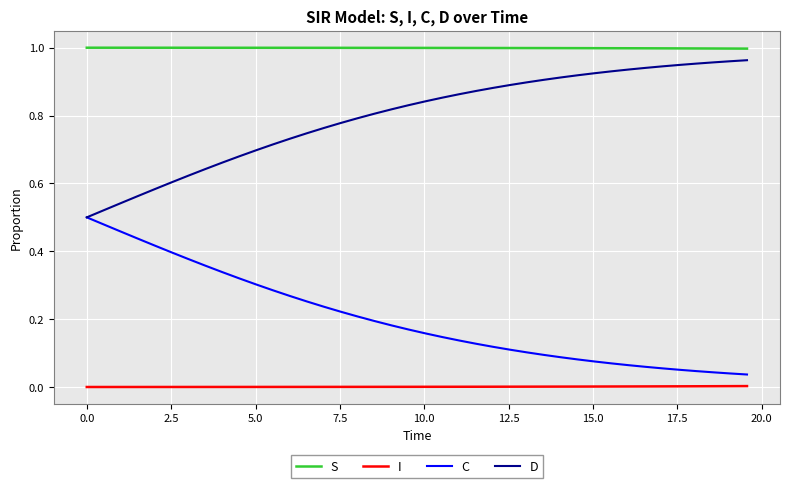

How many lines are shown in the chart?

4